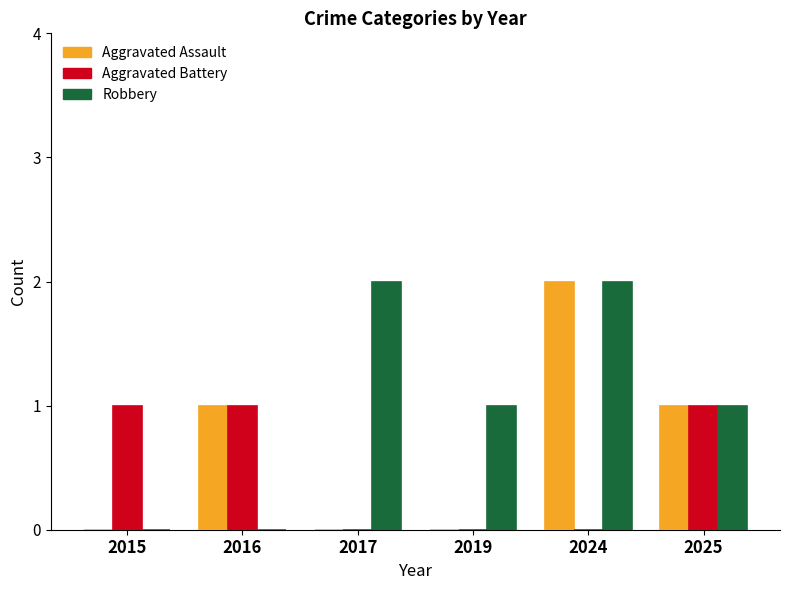

Is it true that Robbery equals 0 at 2015?

True